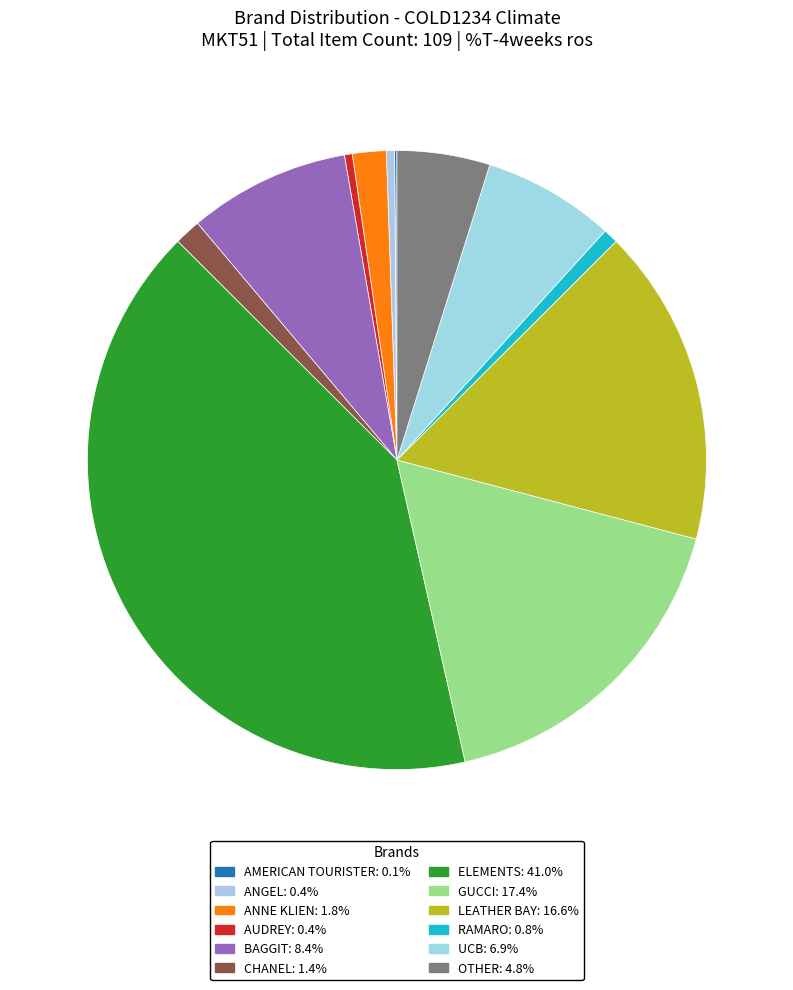

Do CHANEL and LEATHER BAY together represent more than half of the pie?

No